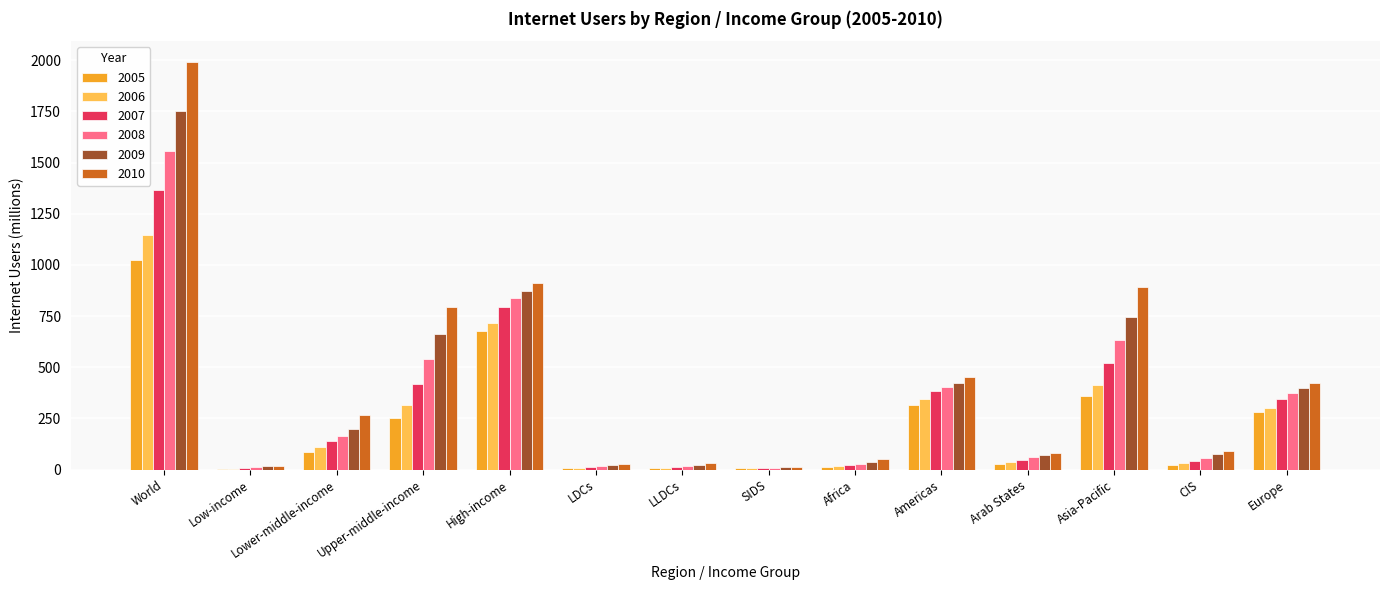

At which category is the sum across all series the highest?

World